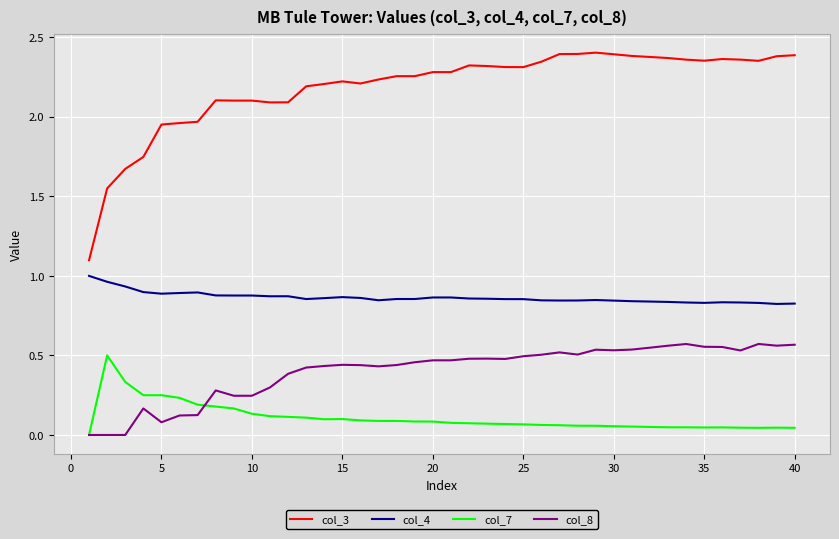

True or false: col_8 has more than 0 interior local peaks.

True